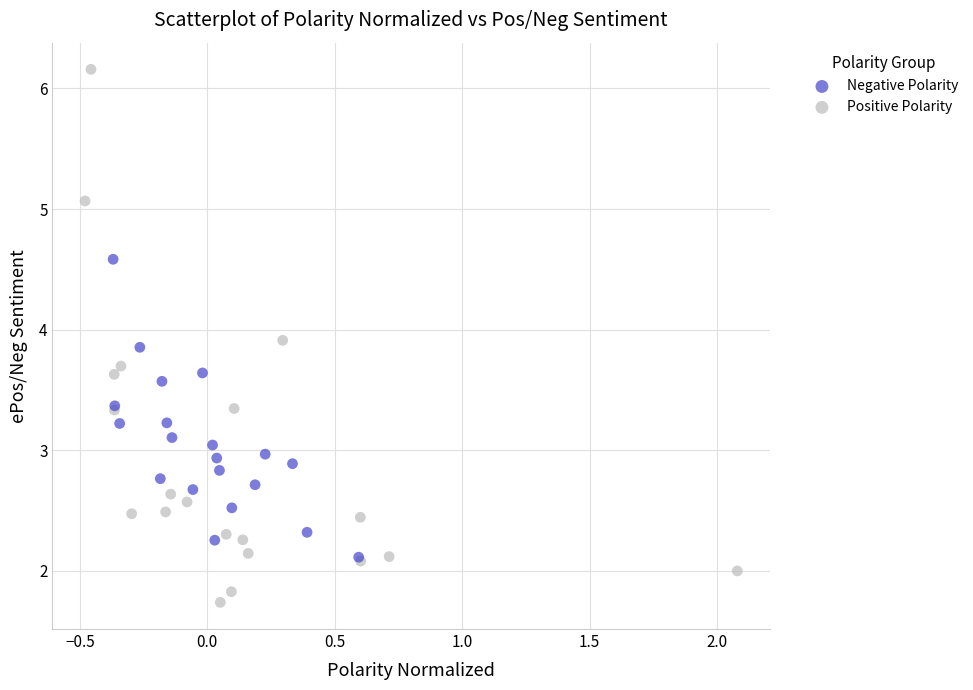

Which series reaches the minimum Y coordinate?

Positive Polarity